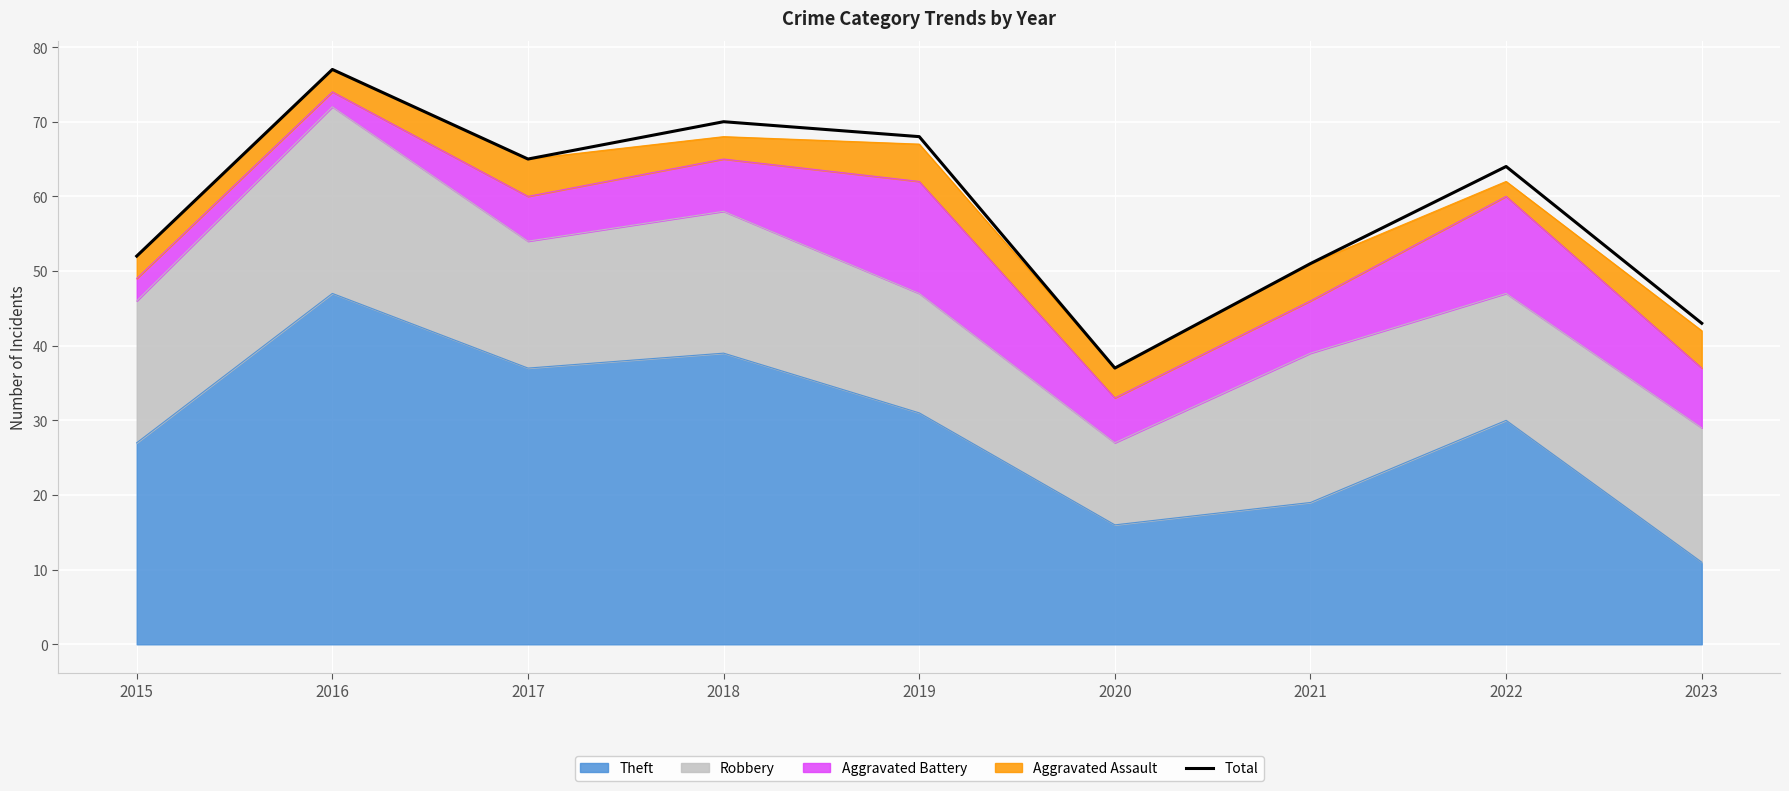

True or false: the data shows 52 at 2015.

True